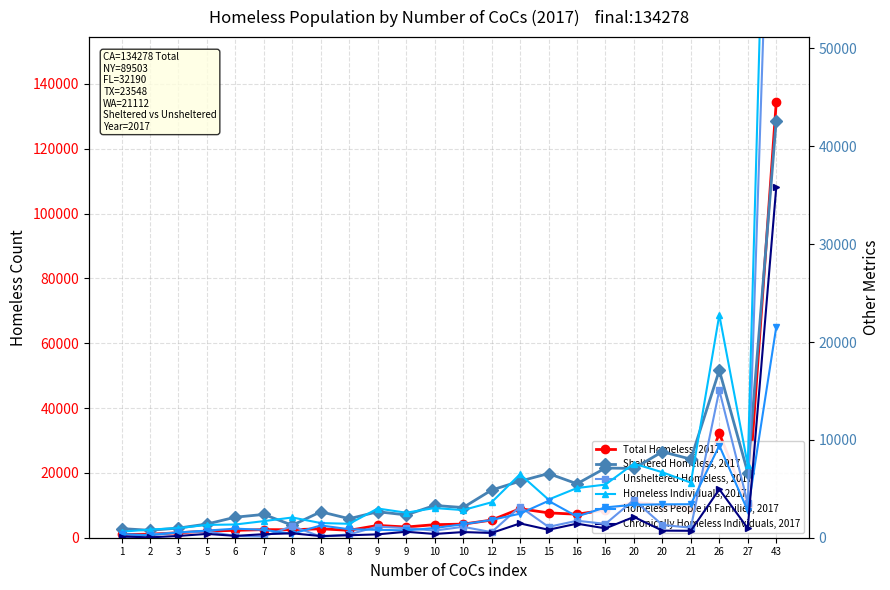

Rank the categories by Unsheltered Homeless, 2017 value from lowest to highest.

1, 8, 7, 6, 2, 8, 3, 12, 5, 10, 9, 21, 15, 10, 9, 8, 20, 16, 16, 15, 27, 20, 26, 43